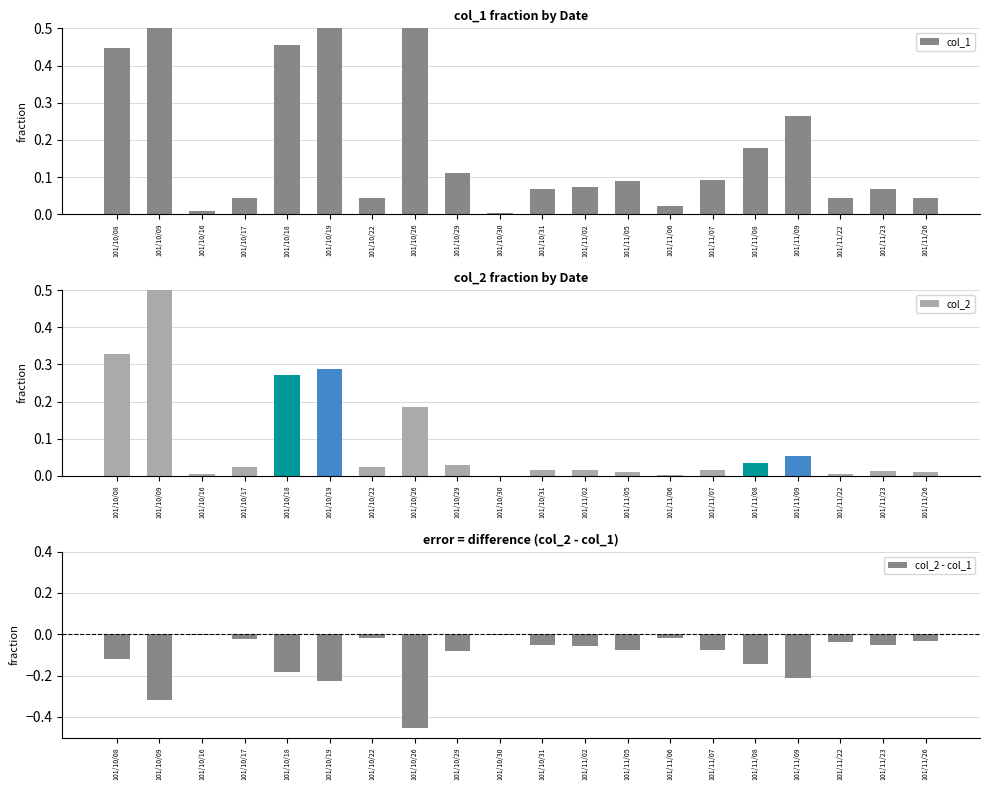

Which series has the largest range (max minus min)?

col_1